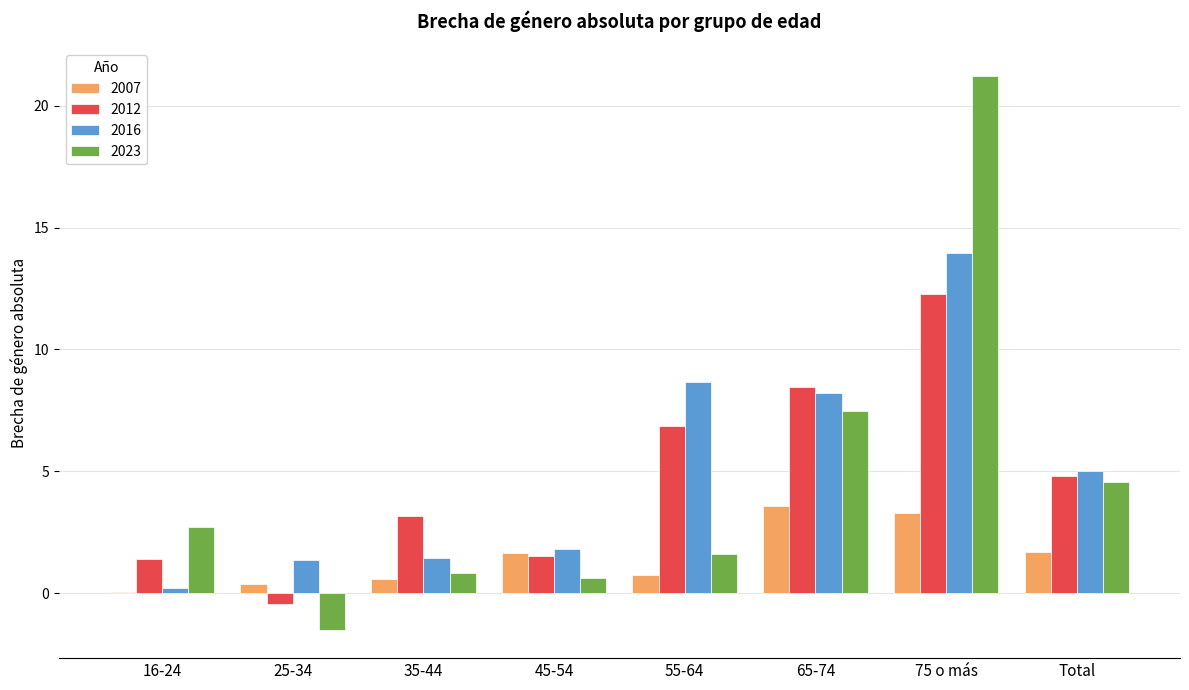

What is the sum of all 2007 values?

12.0